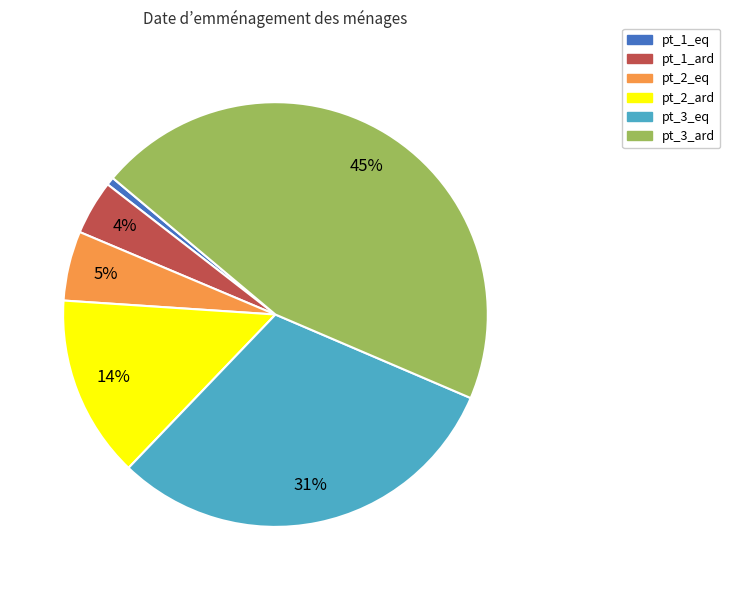

Which category has the smallest portion of the pie?

pt_1_eq